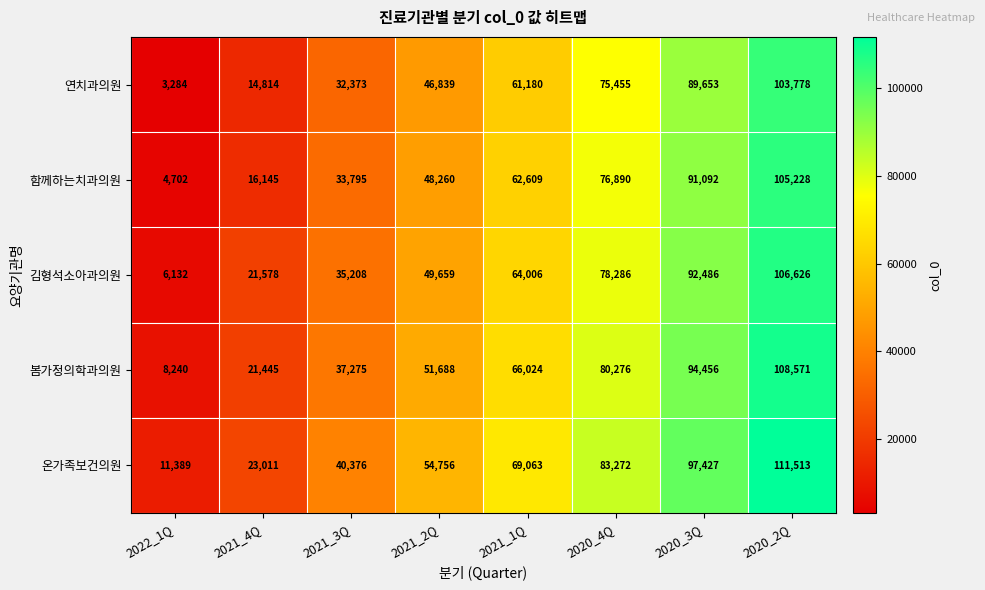

What is the difference between the 봄가정의학과의원 values at 2021_4Q and 2022_1Q?

13205